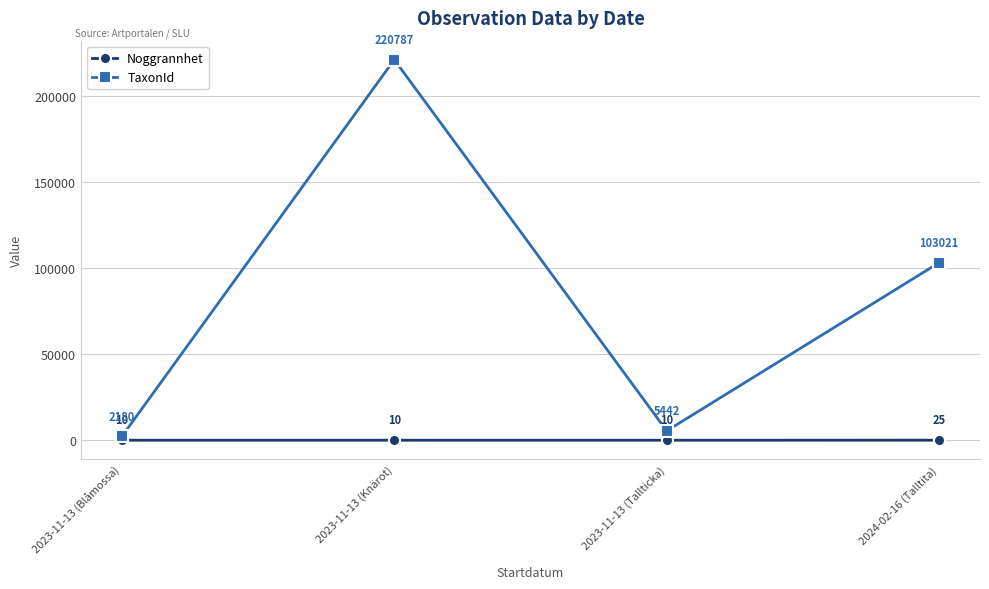

True or false: Noggrannhet and TaxonId cross at least once.

False